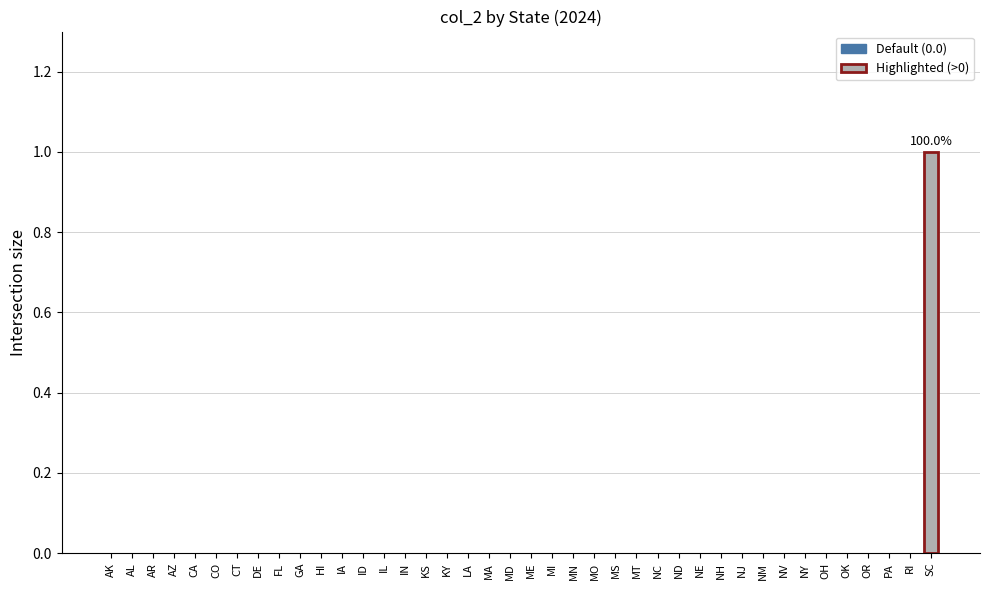

The value at CT is 0. True or false?

True